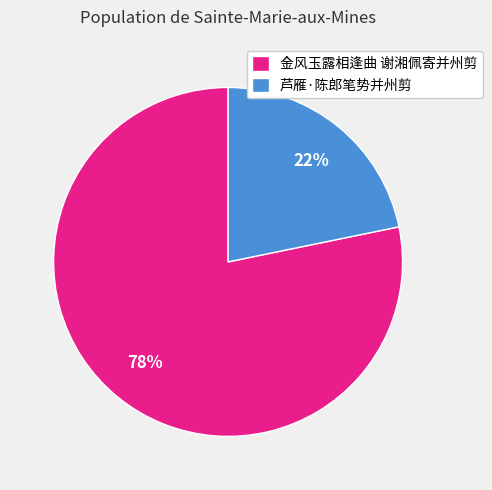

To the nearest percent, what percentage of the pie is 金风玉露相逢曲 谢湘佩寄并州剪?

78%